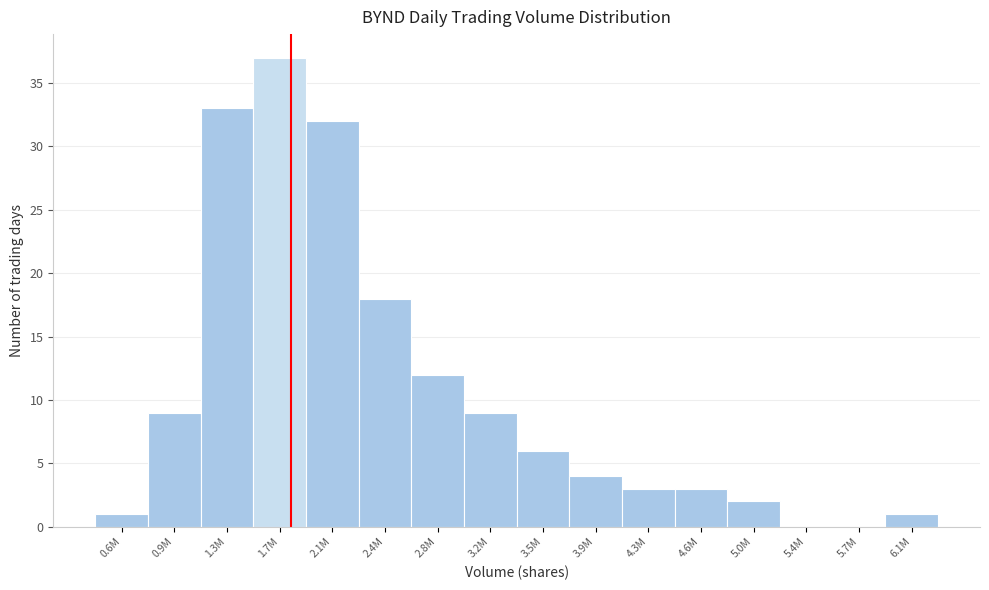

Reading left to right, what are all the values shown in this chart?

0.6M=1	0.9M=9	1.3M=33	1.7M=37	2.1M=32	2.4M=18	2.8M=12	3.2M=9	3.5M=6	3.9M=4	4.3M=3	4.6M=3	5.0M=2	5.4M=0	5.7M=0	6.1M=1